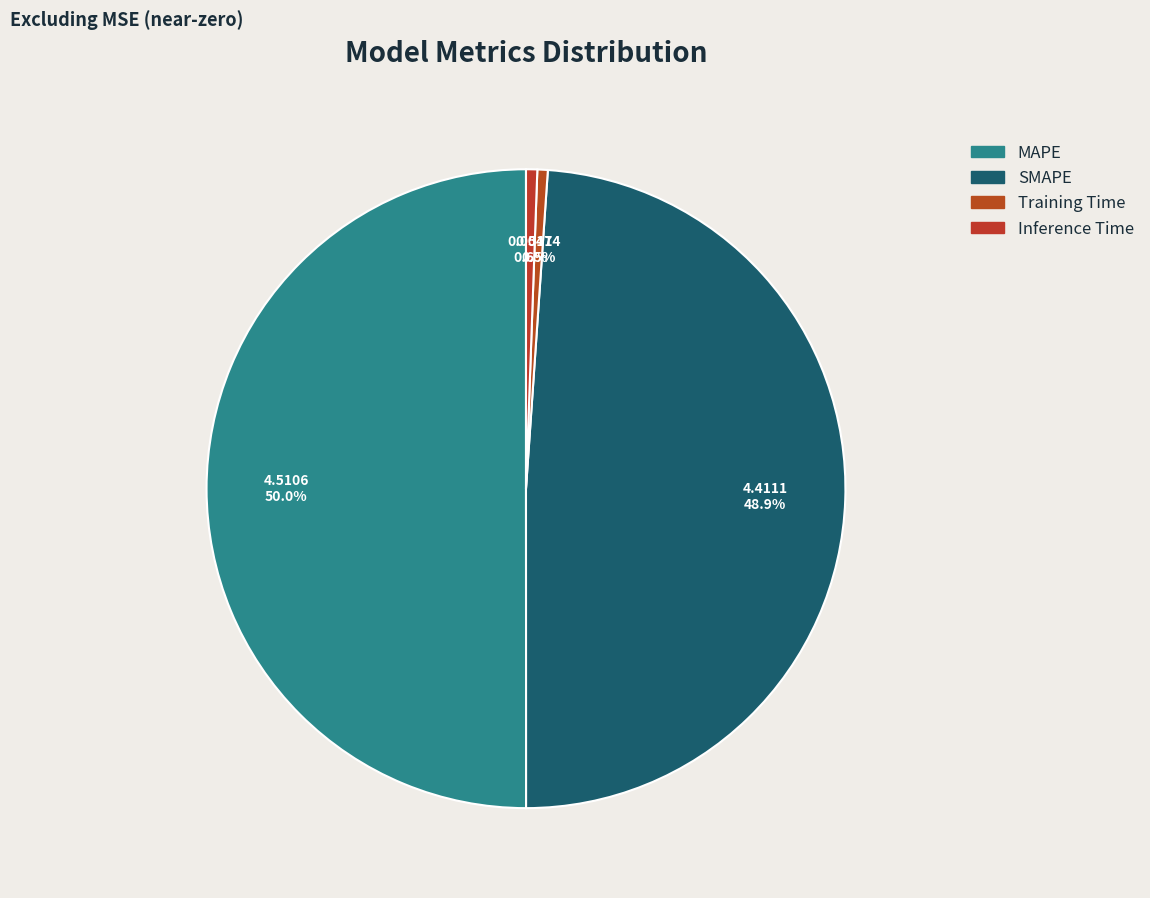

How much of the chart is everything except MAPE?

50.0%